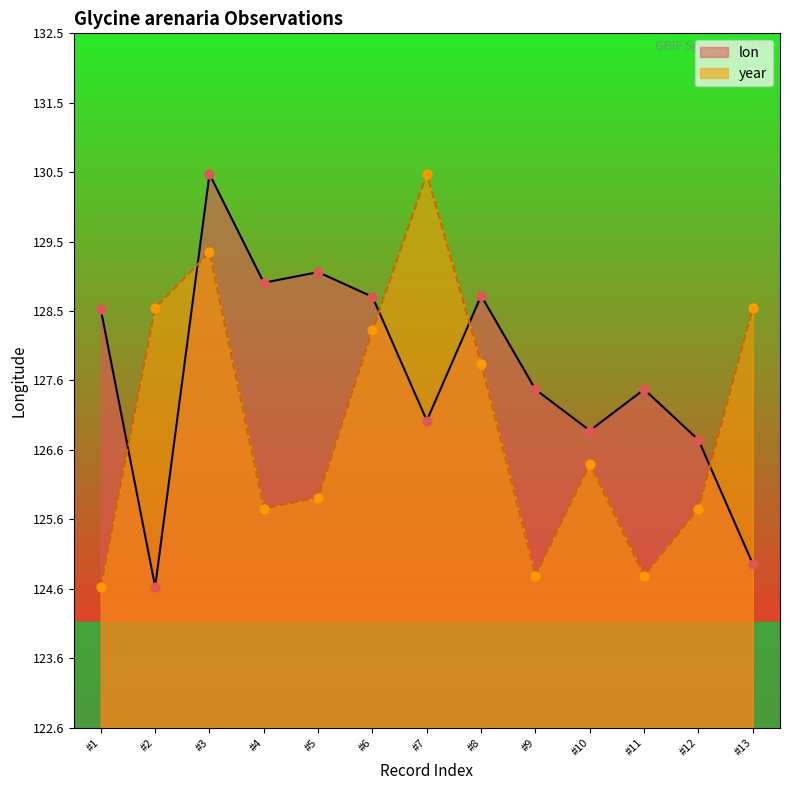

Which series has the largest total across all categories?

lon